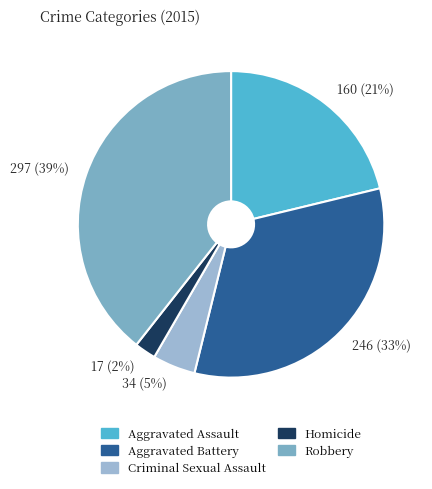

Is there a majority slice in this chart?

No